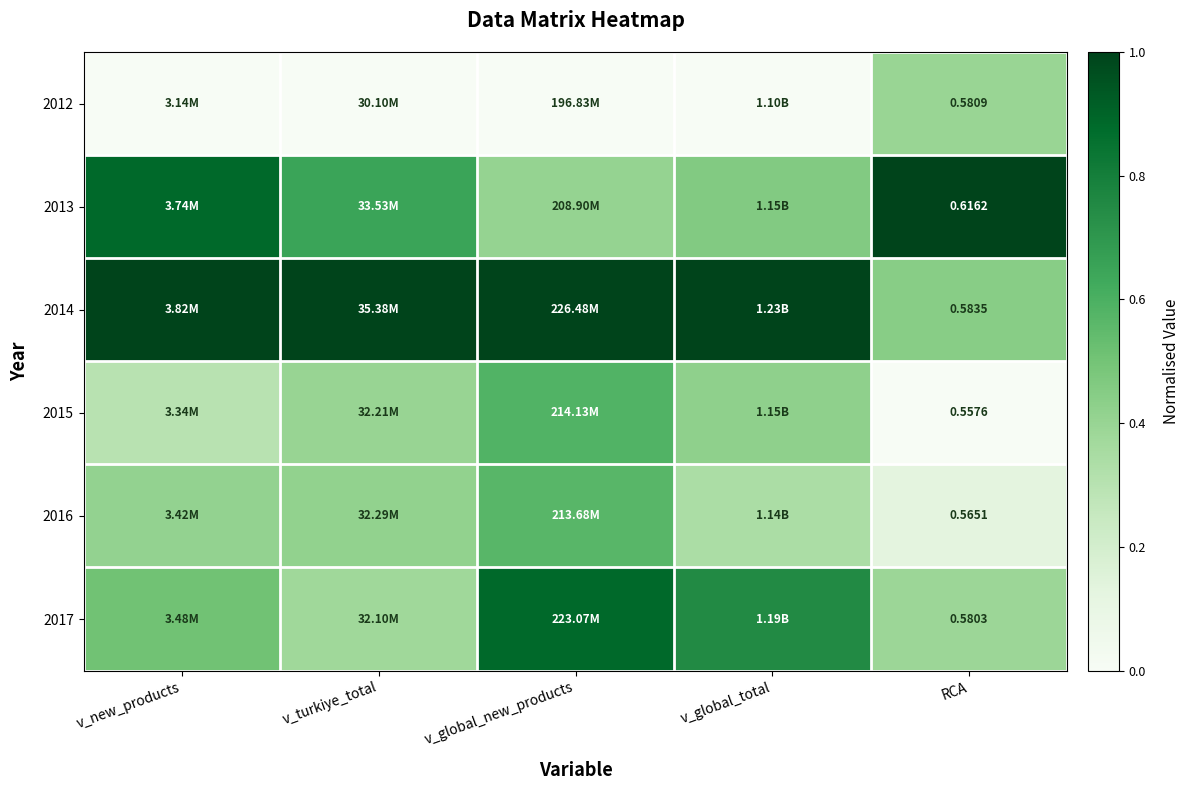

Count the 2015 values in the range 0 to 1.

5